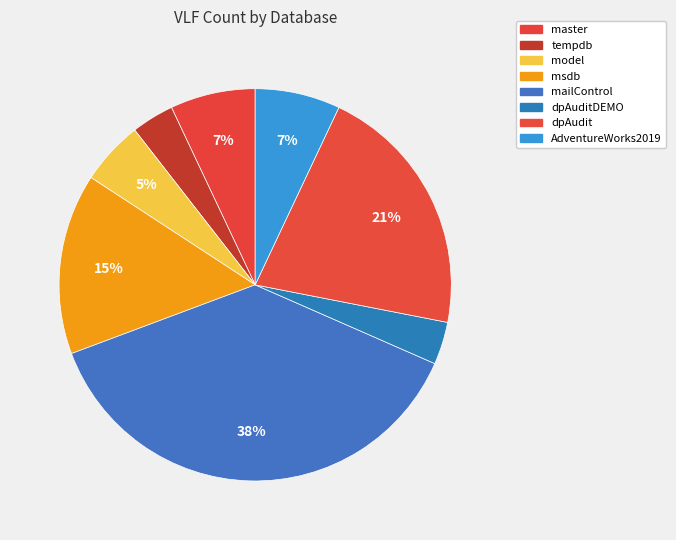

Count the number of slices in the pie.

8